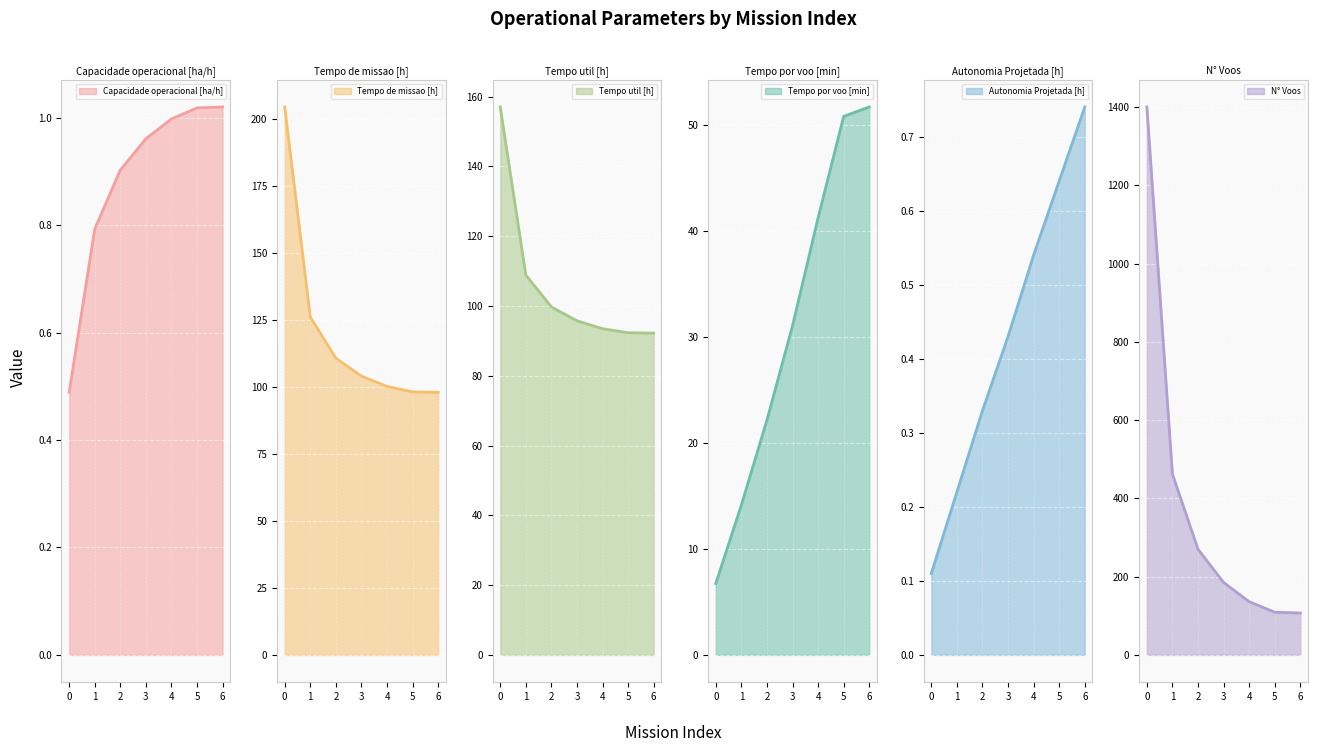

Which series changed the most between 2 and 4?

N° Voos